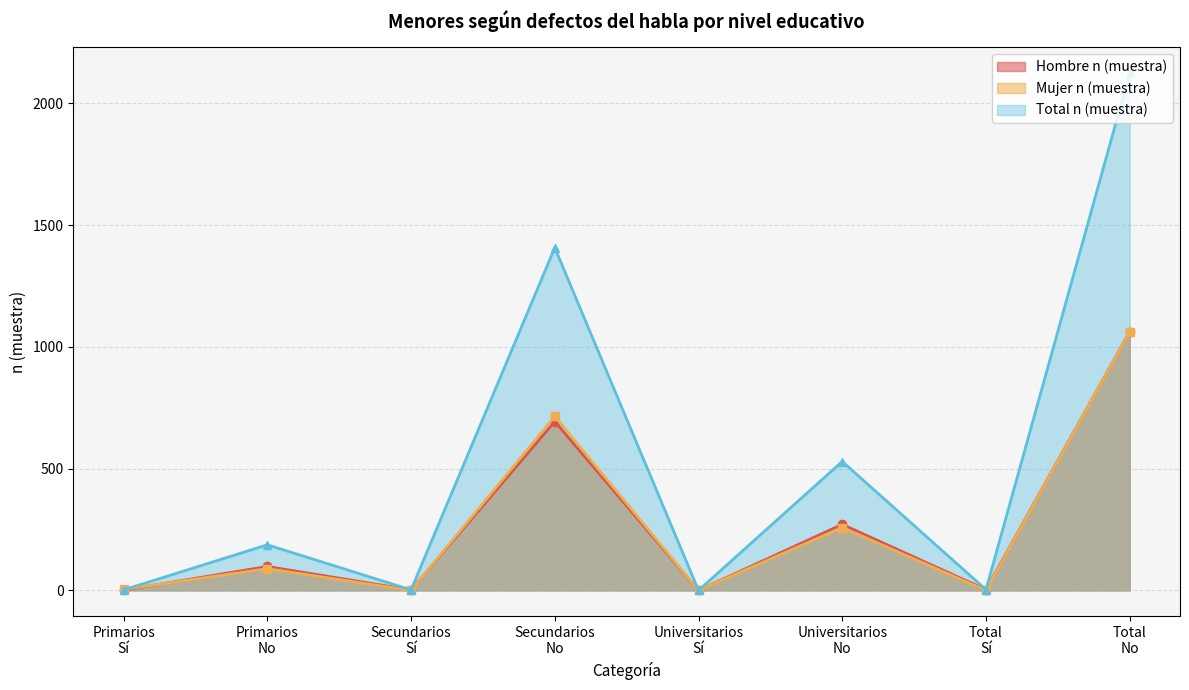

In Mujer n (muestra), how many points are lower than both neighbors (excluding endpoints)?

3